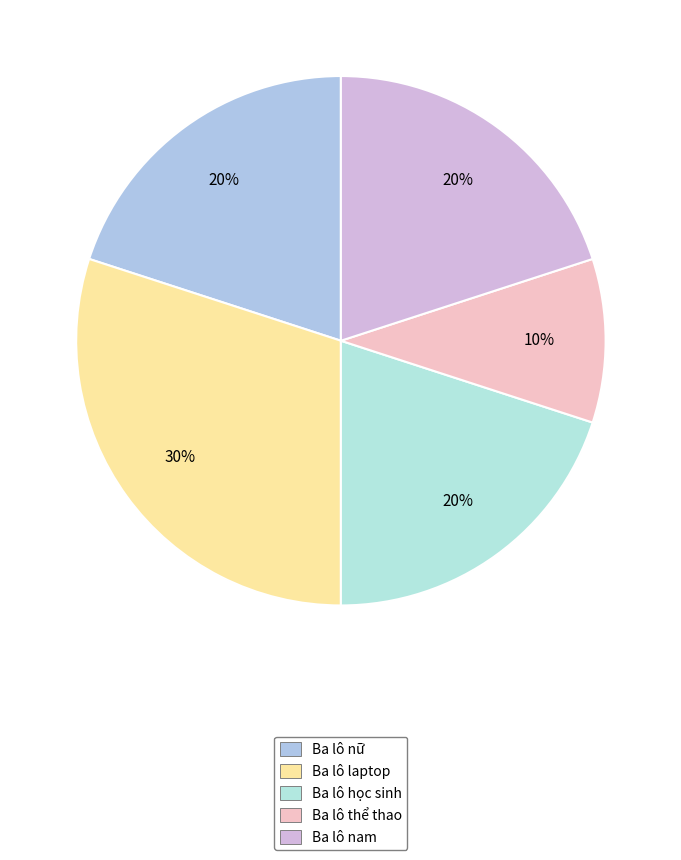

How many slices are in this pie chart?

5